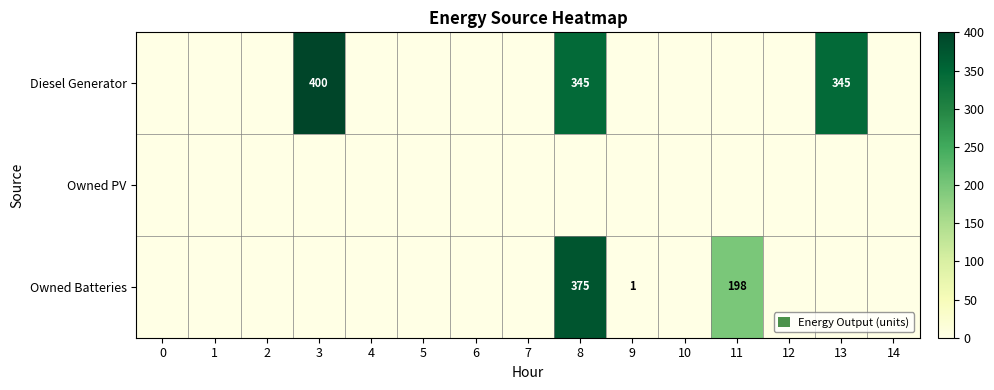

Between 7 and 1, which is larger?

7